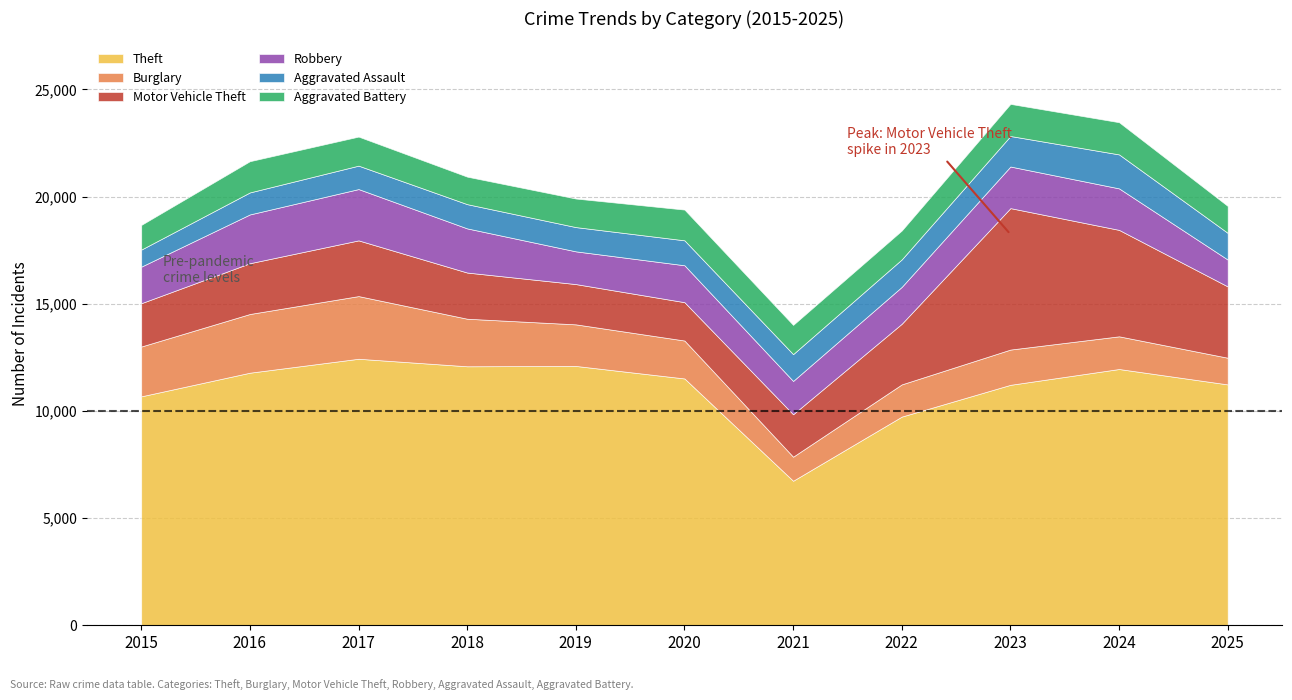

Reading left to right, extract all data points from this chart.

Theft: 10680	11783	12433	12082	12098	11514	6741	9735	11217	11955	11236
Burglary: 2324	2739	2924	2219	1940	1770	1123	1503	1645	1525	1245
Motor Vehicle Theft: 2020	2369	2599	2154	1879	1789	1980	2829	6599	4966	3327
Robbery: 1706	2276	2394	2060	1527	1722	1554	1721	1941	1936	1253
Aggravated Assault: 796	1027	1093	1131	1132	1164	1251	1282	1424	1585	1246
Aggravated Battery: 1151	1457	1355	1283	1332	1434	1364	1347	1498	1502	1256